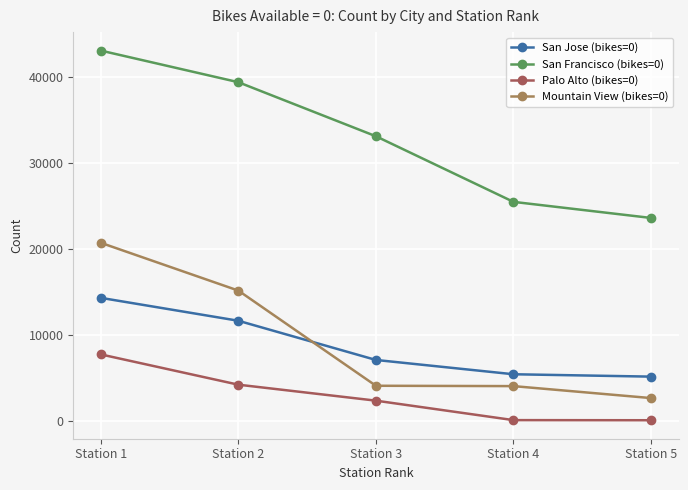

Which series changed the most between Station 4 and Station 5?

San Francisco (bikes=0)